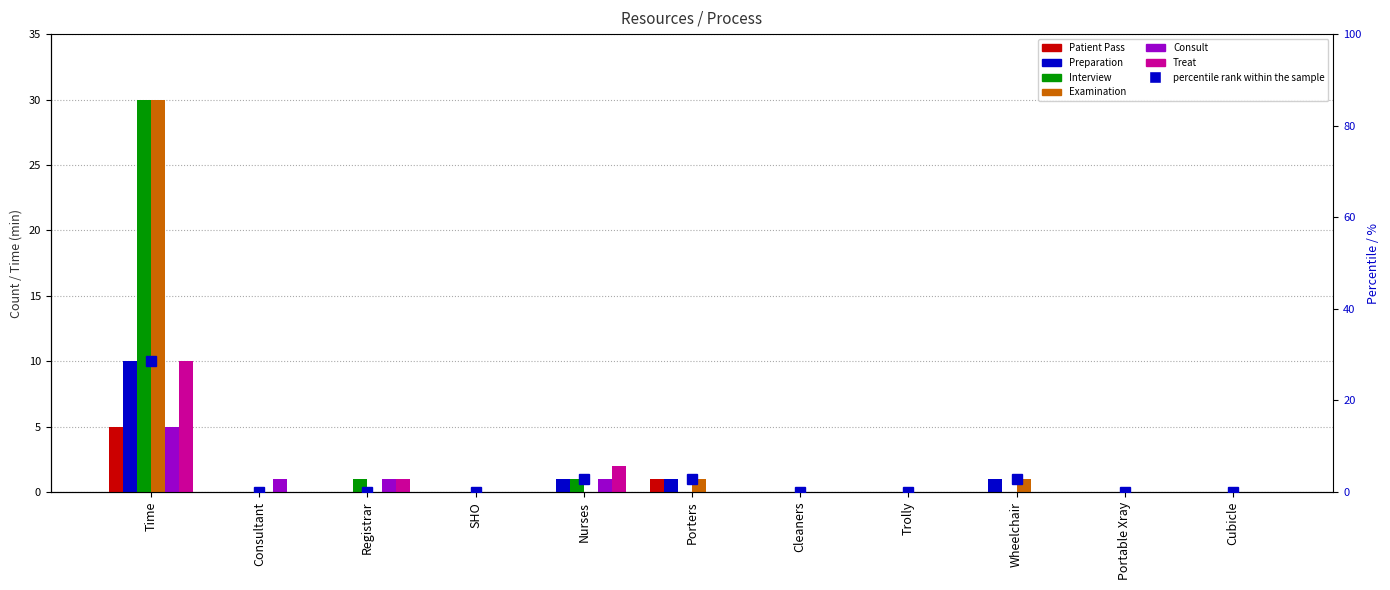

Is the value of Preparation at Trolly greater than the value of Consult at Consultant?

No